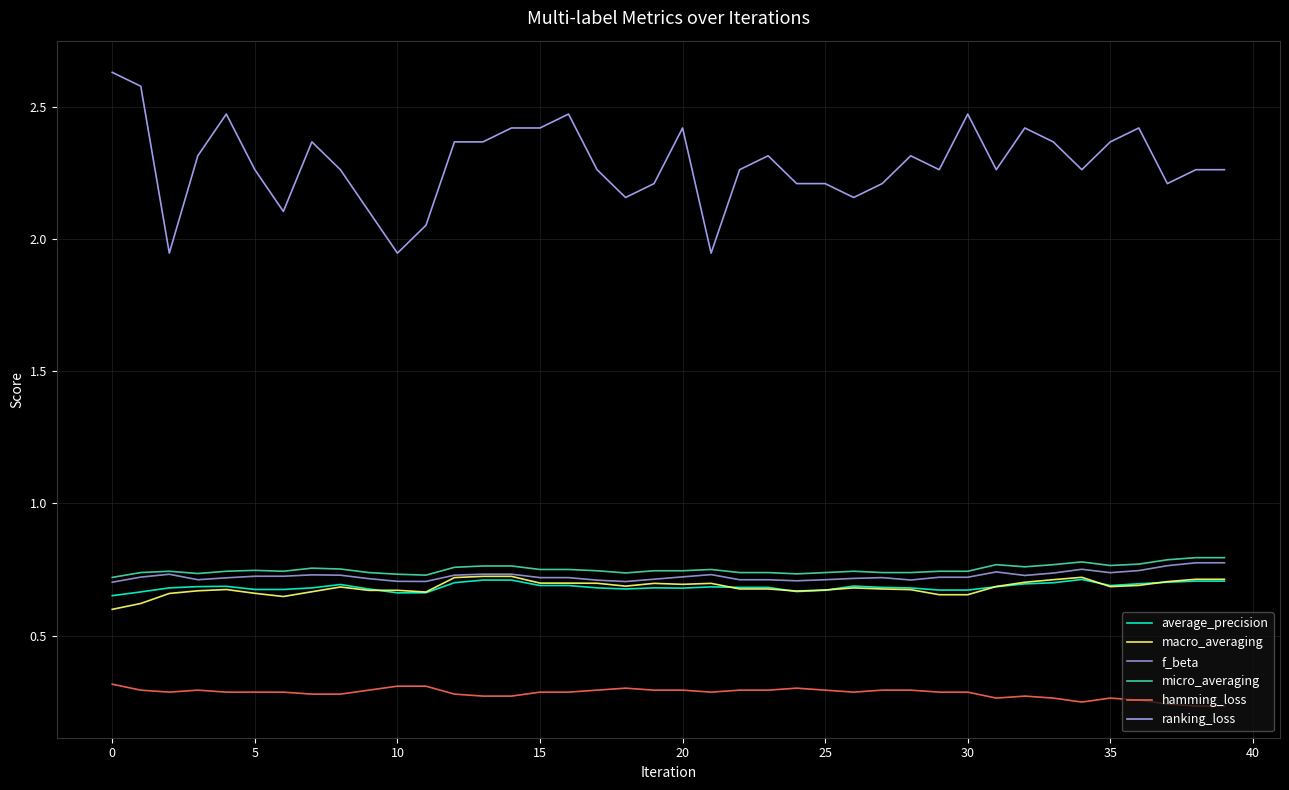

Which series has the widest spread of values?

ranking_loss